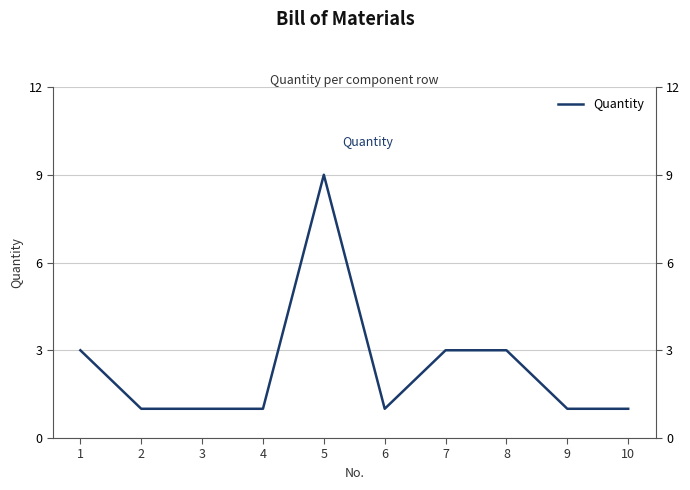

The chart shows a value of 12 at 5. True or false?

False